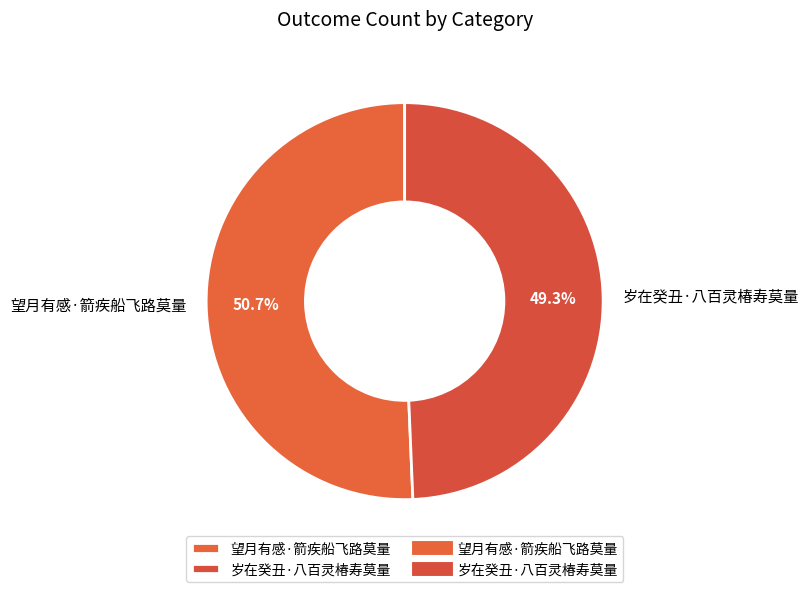

Does 岁在癸丑·八百灵椿寿莫量 represent more than half of the total?

No